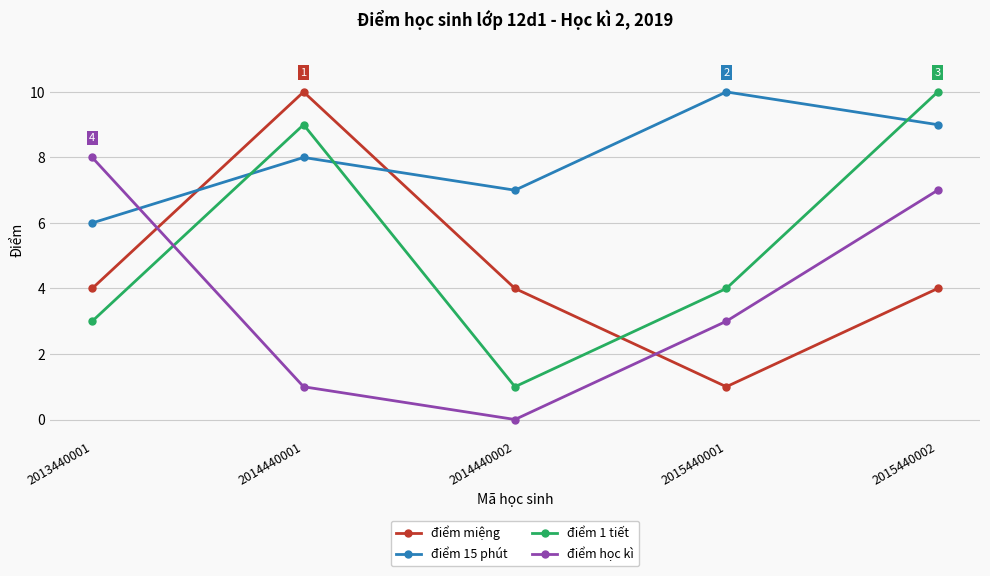

What is the sum of the điểm học kì values at 2015440001 and 2014440002?

3